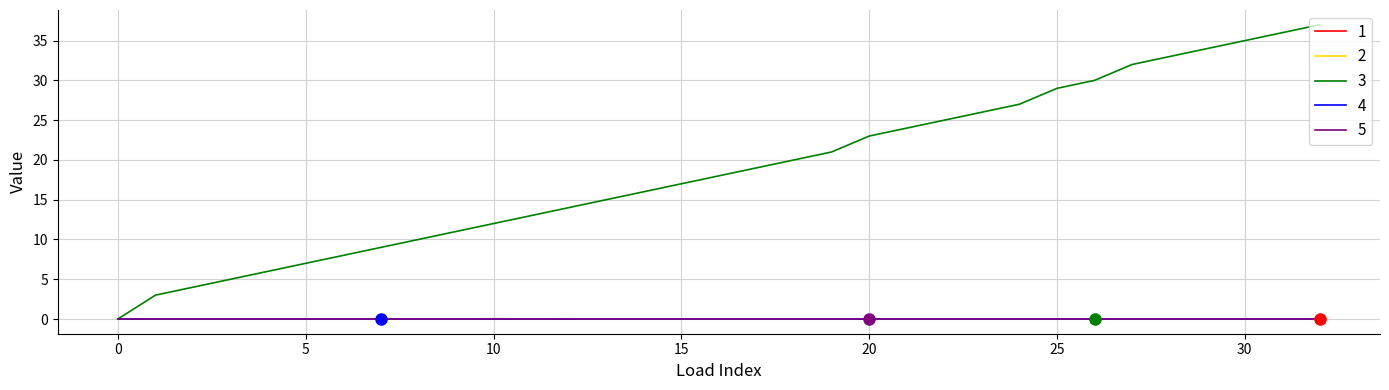

Is this an area chart (filled region under the line)?

No